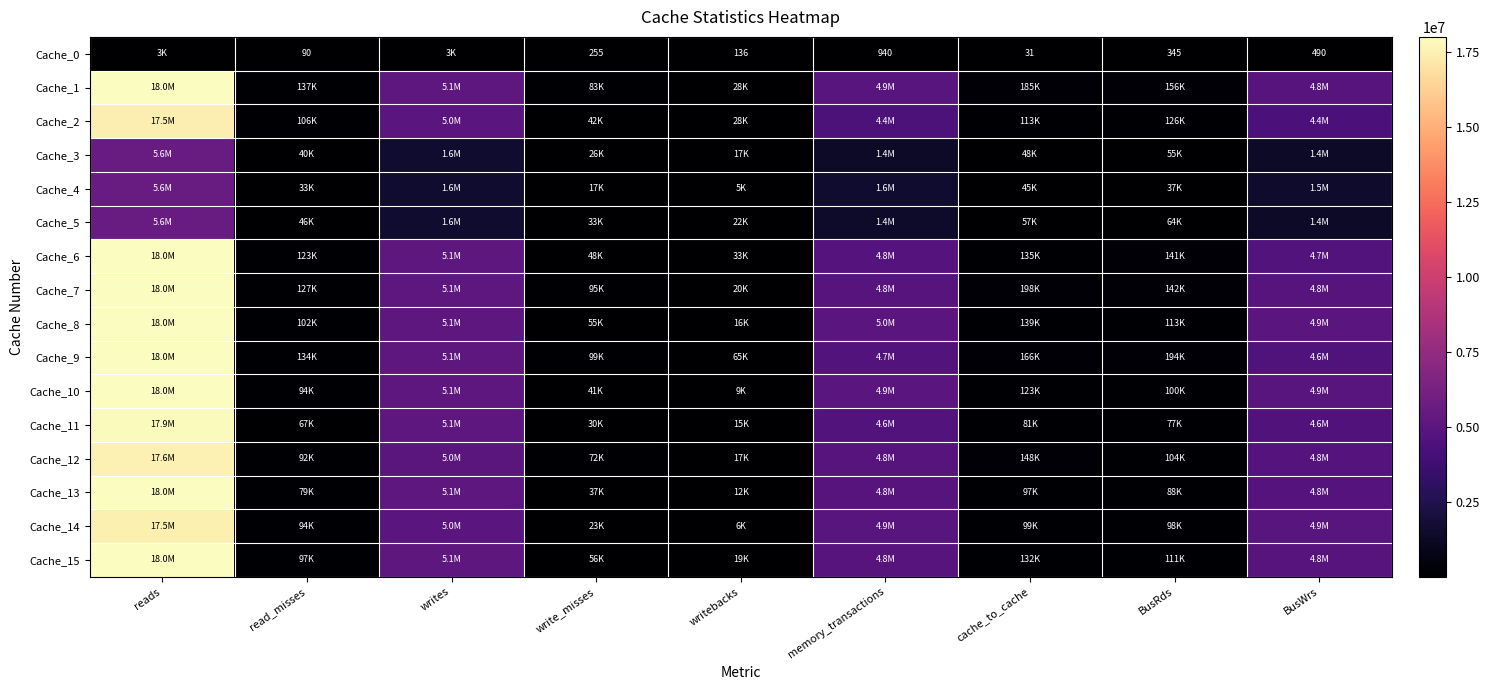

Is it true that Cache_0 equals 255 at write_misses?

True